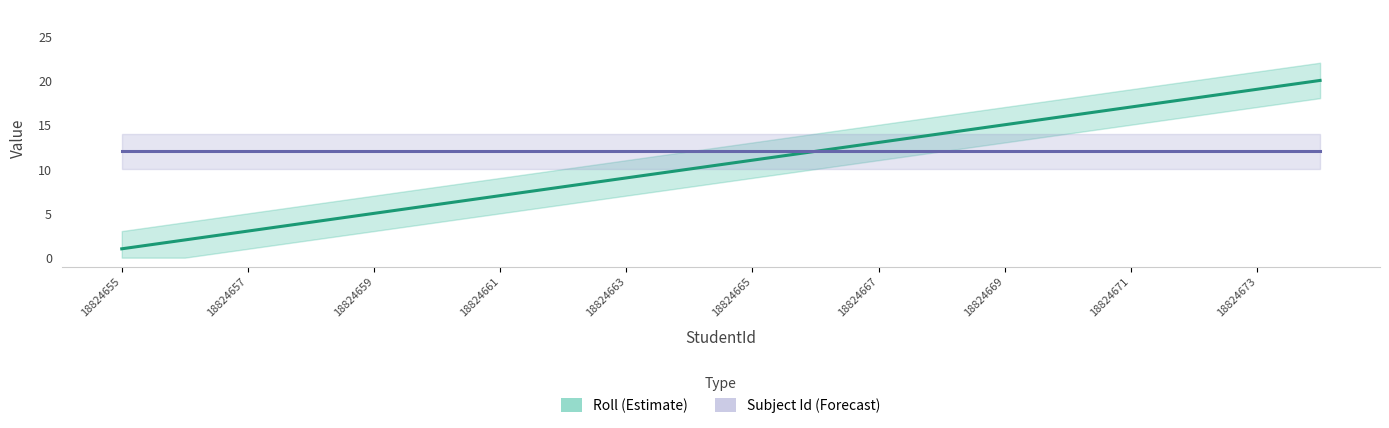

Where is Subject Id (Forecast) nearest to the value 12?

18824655